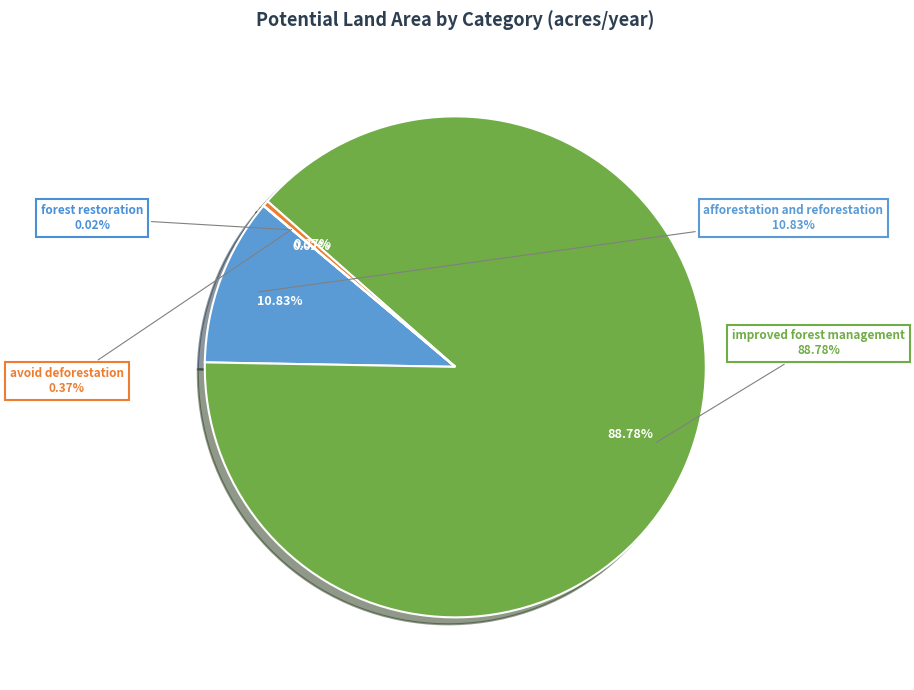

Is it true that peatland restoration is 0% of the pie?

True